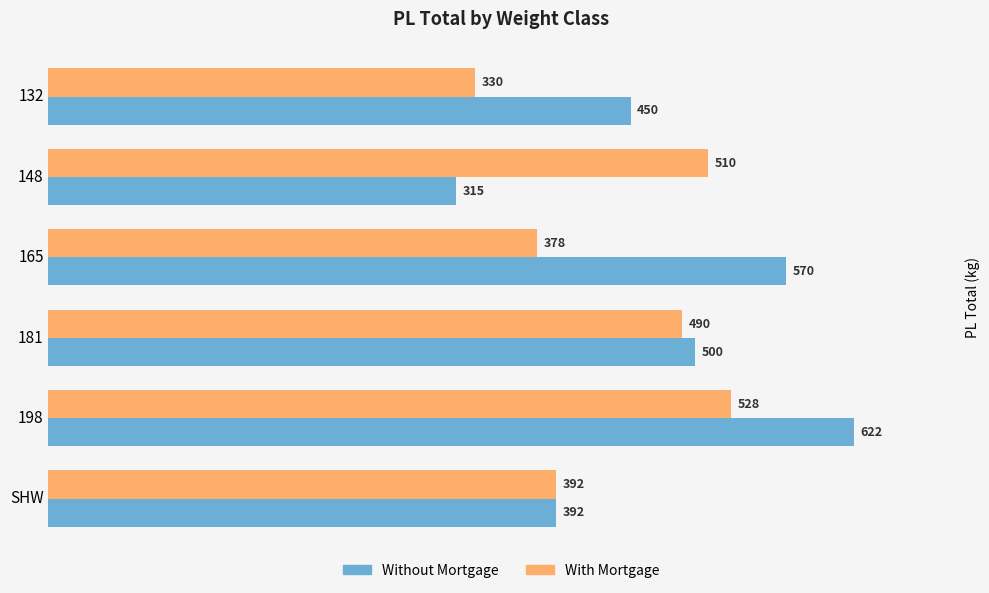

What is the minimum value for With Mortgage?

330.0